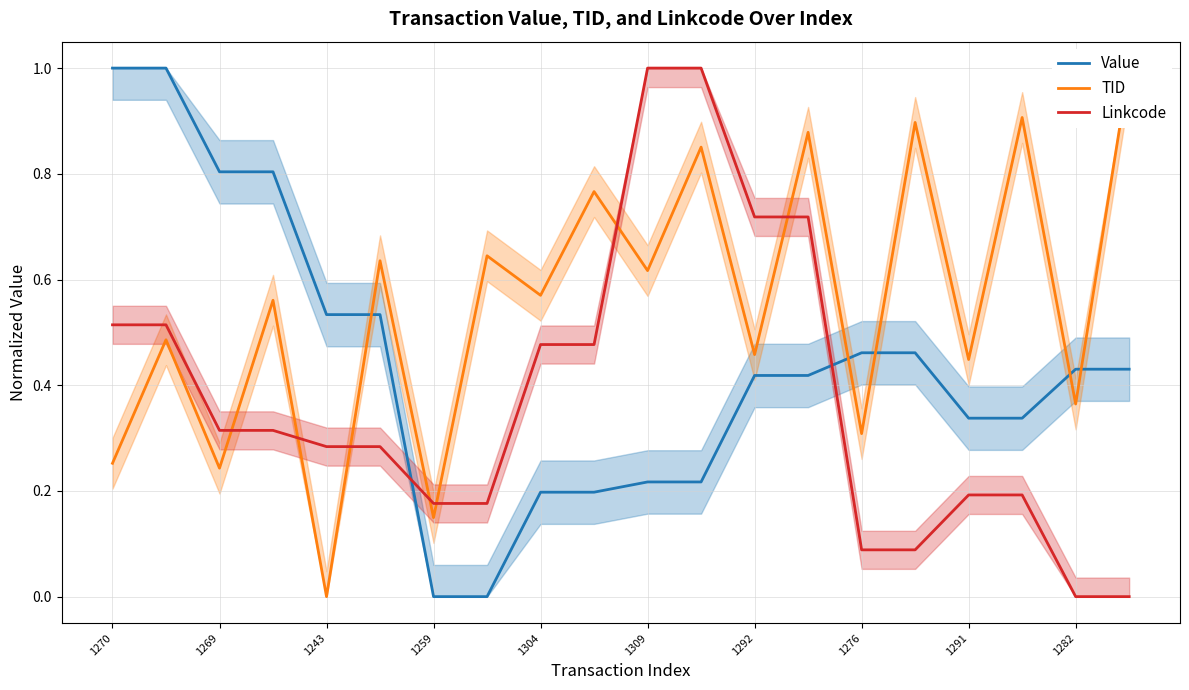

True or false: Value and Linkcode intersect in this chart.

True